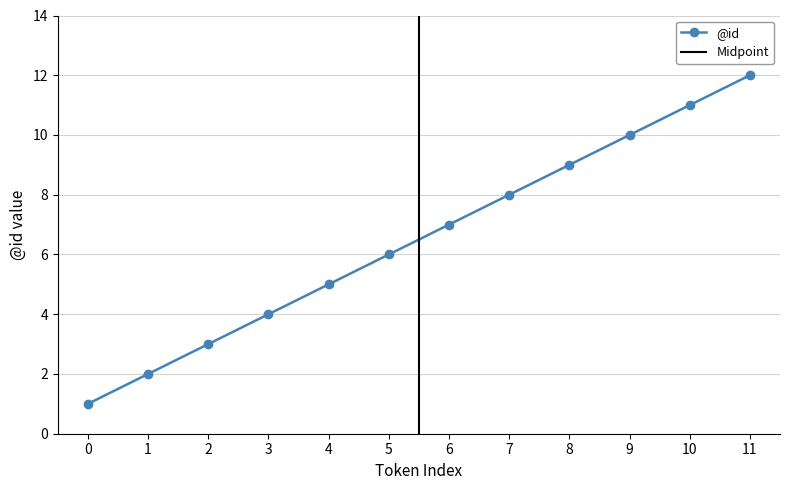

What is the minimum value shown in the chart?

1